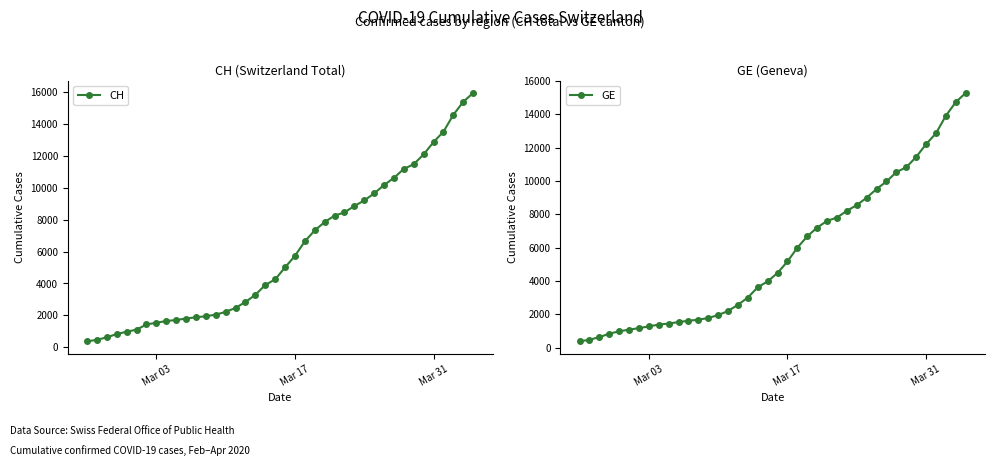

At how many categories does at least one series exceed 12798?

5